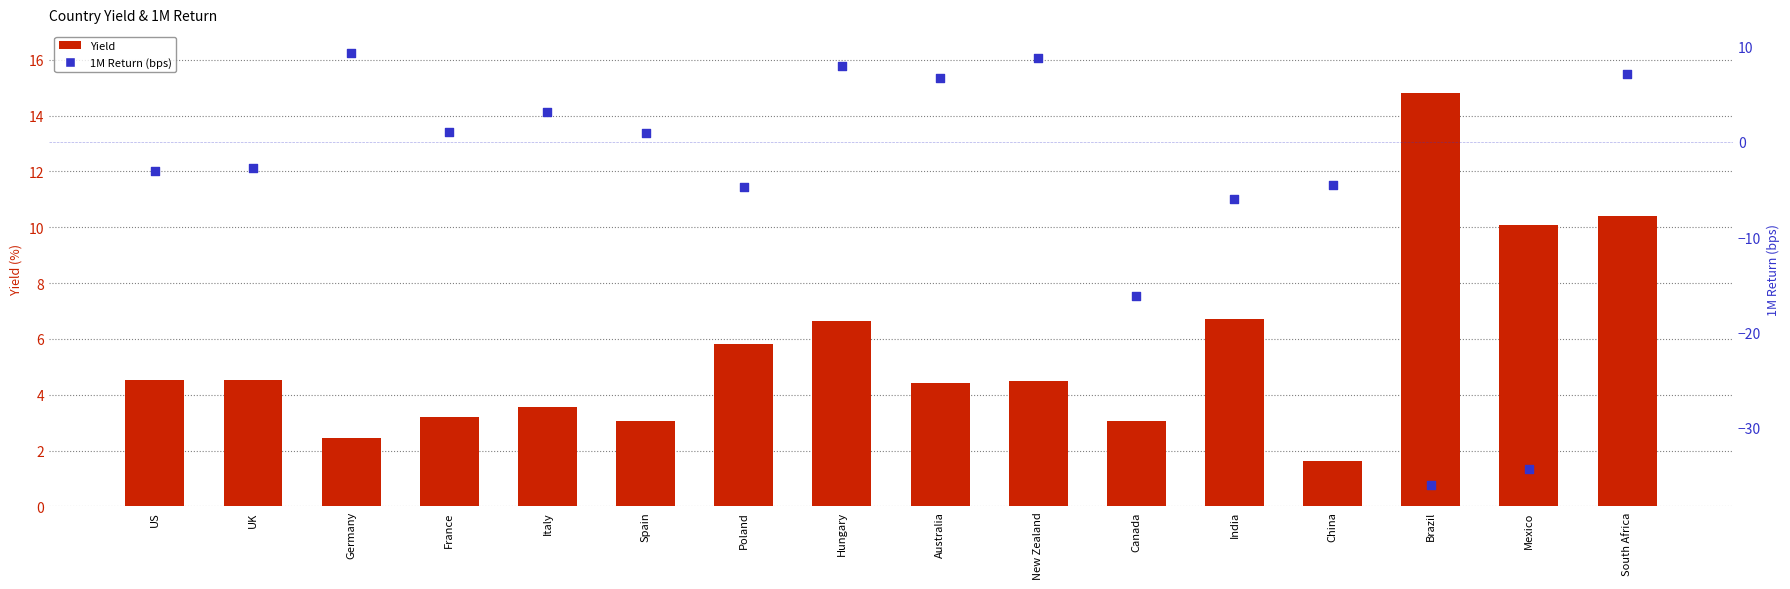

Which series reaches the maximum Y coordinate?

Yield